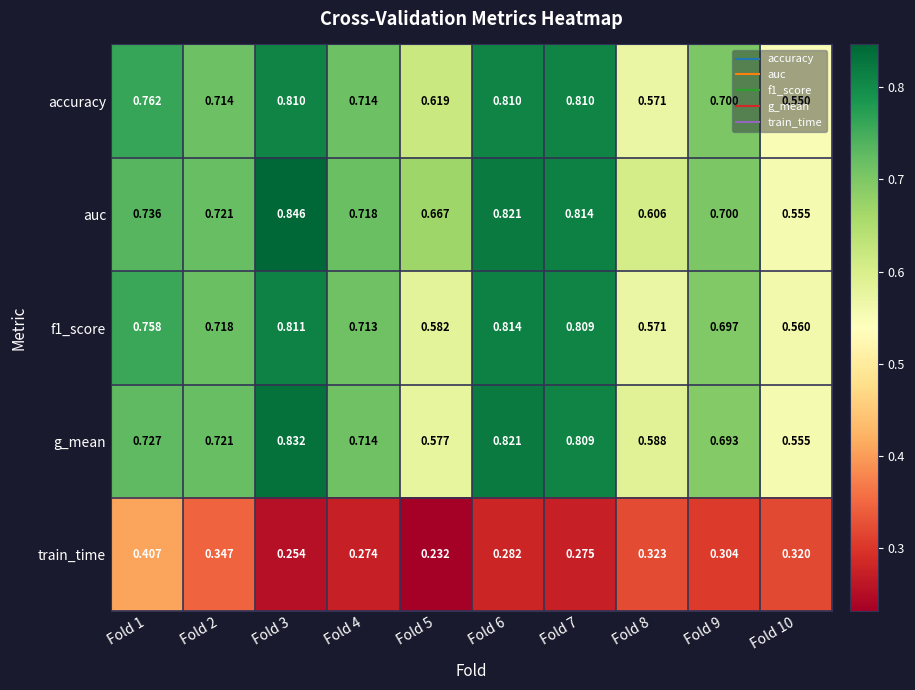

Which series has the largest range (max minus min)?

auc